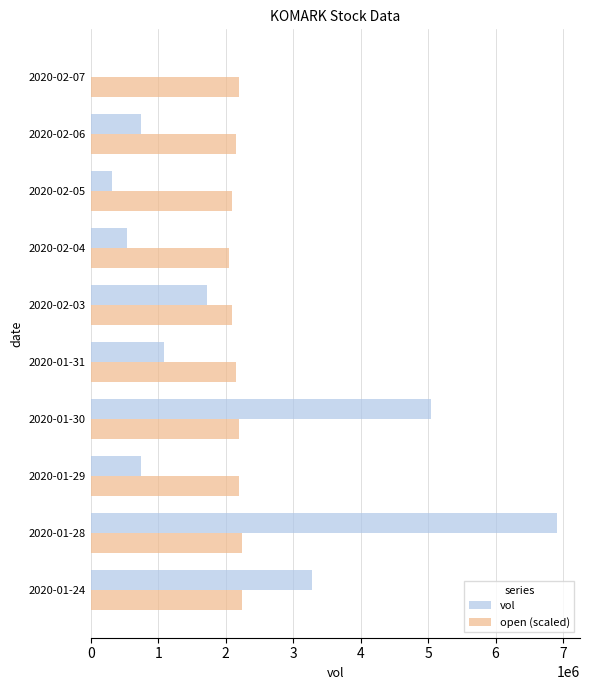

Between 2020-01-28 and 2020-02-06, which series saw the biggest shift?

vol